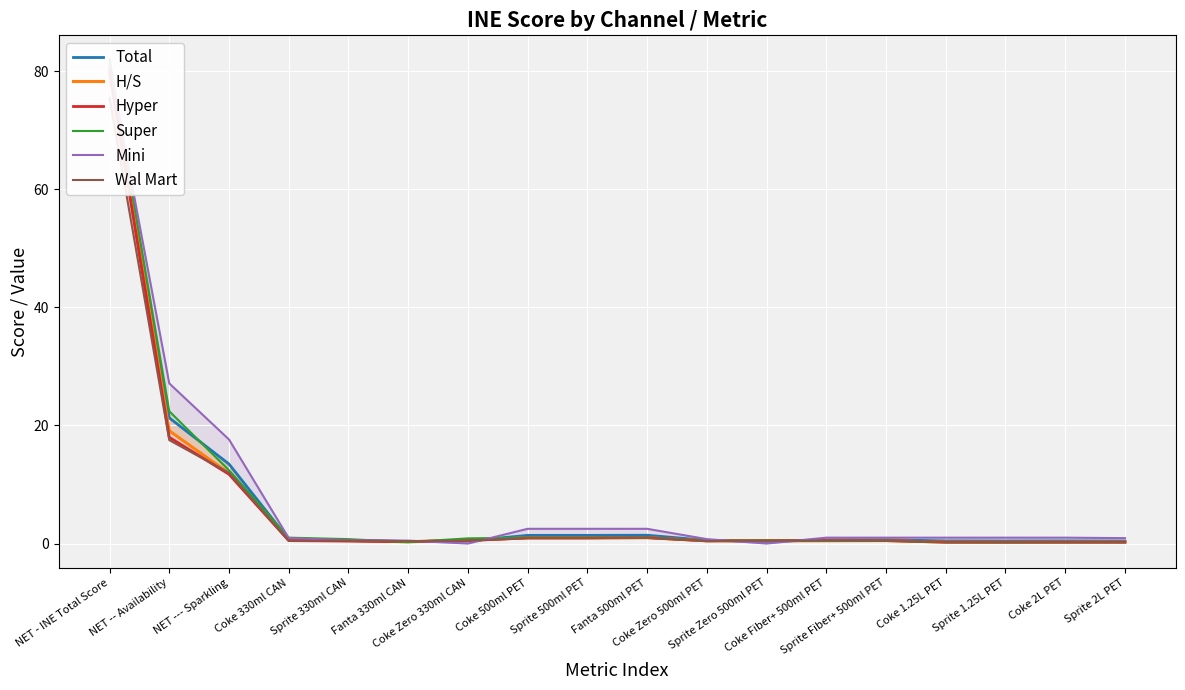

What is the spread (max minus min) of values at Coke 330ml CAN?

0.5